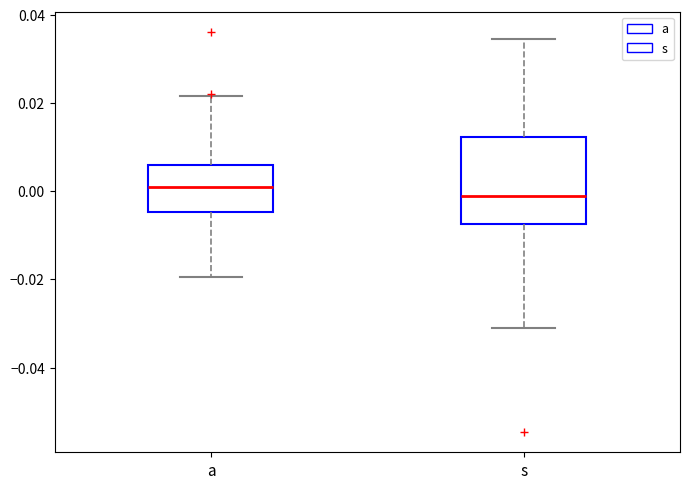

Reading left to right, transcribe this box plot: for each box, give where its median line is, the range the box spans, and where its two whiskers end, as read against the y-axis. The values are not printed on the chart, so give them approximately, as read against the axis.

a: median 0.002, box -0.004 to 0.006, whiskers -0.020 to 0.022
s: median -0.002, box -0.008 to 0.012, whiskers -0.032 to 0.034